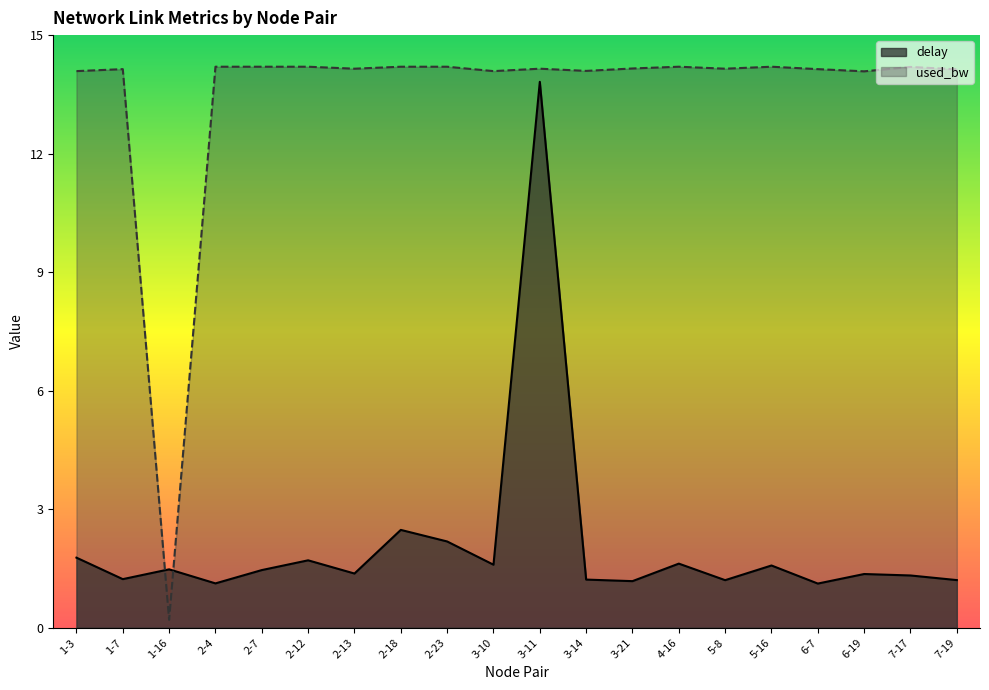

What is the label of the 20th point from the left?

7-19